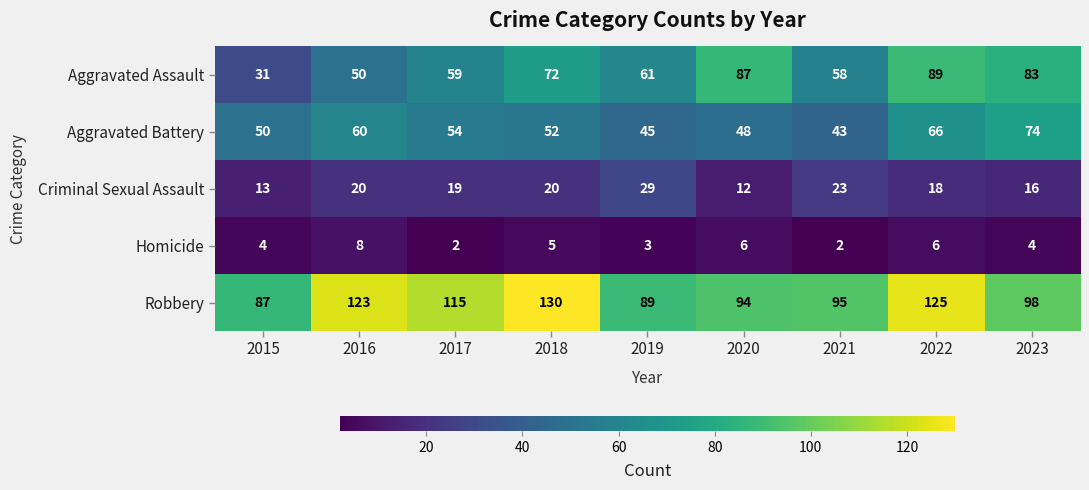

What is the minimum value for Aggravated Battery?

43